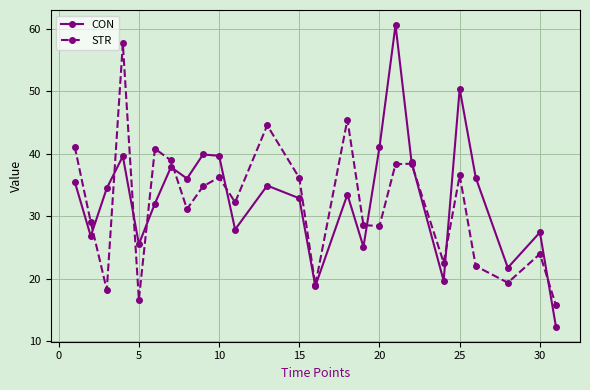

Which series has the largest total across all categories?

CON